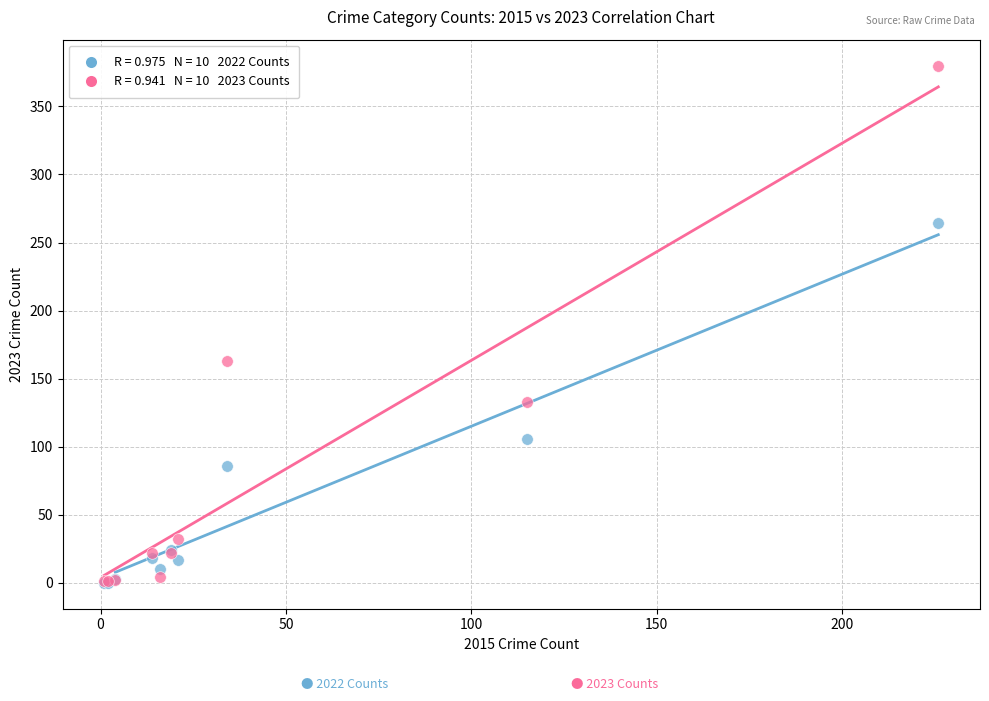

Across all series, what Y value is closest to 190?

163